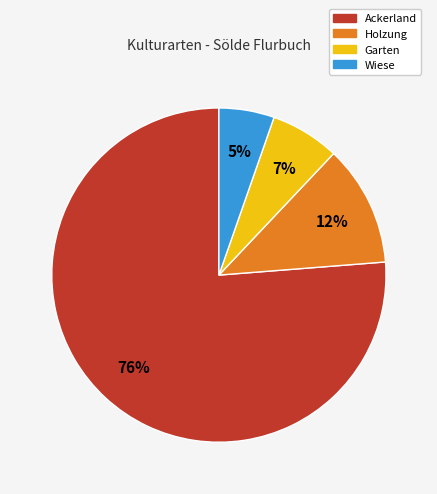

Is the sum of Ackerland and Garten greater than half?

Yes